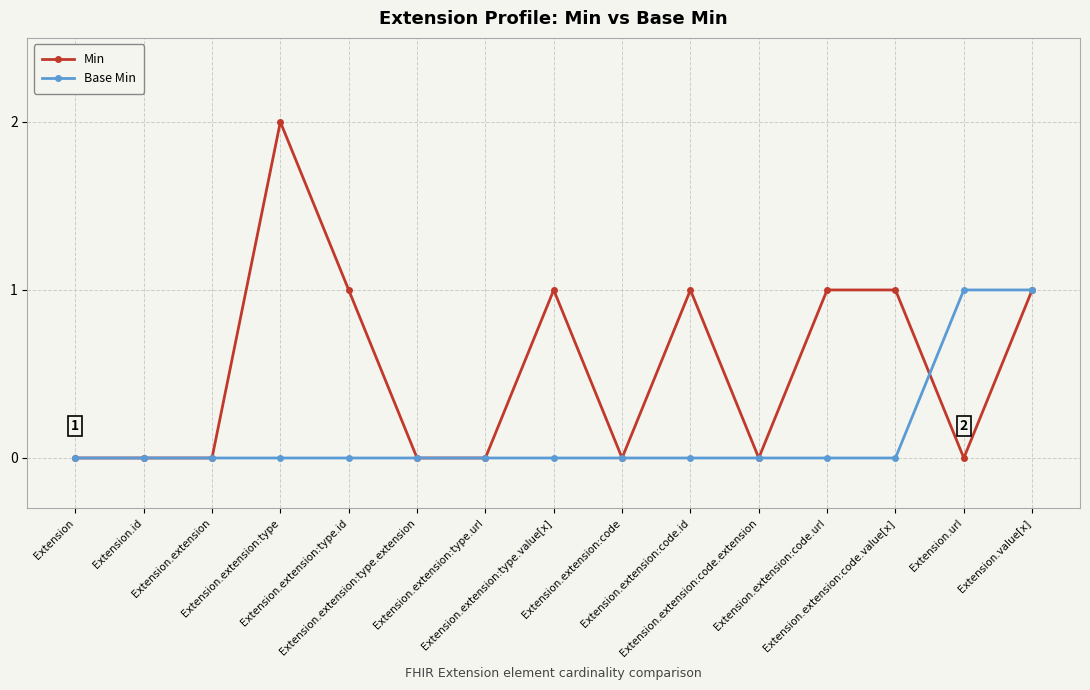

List the series in order of their peak value, lowest first.

Base Min, Min